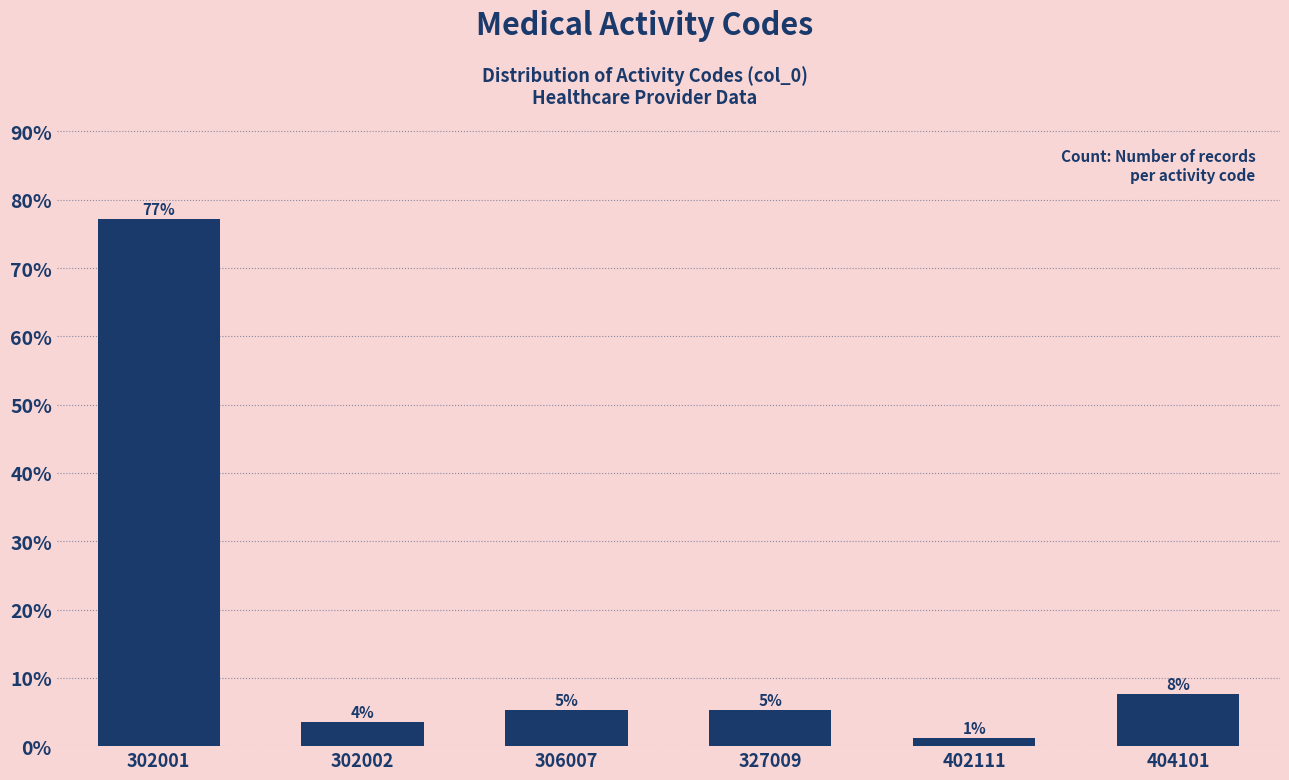

How many bars are there in total?

6